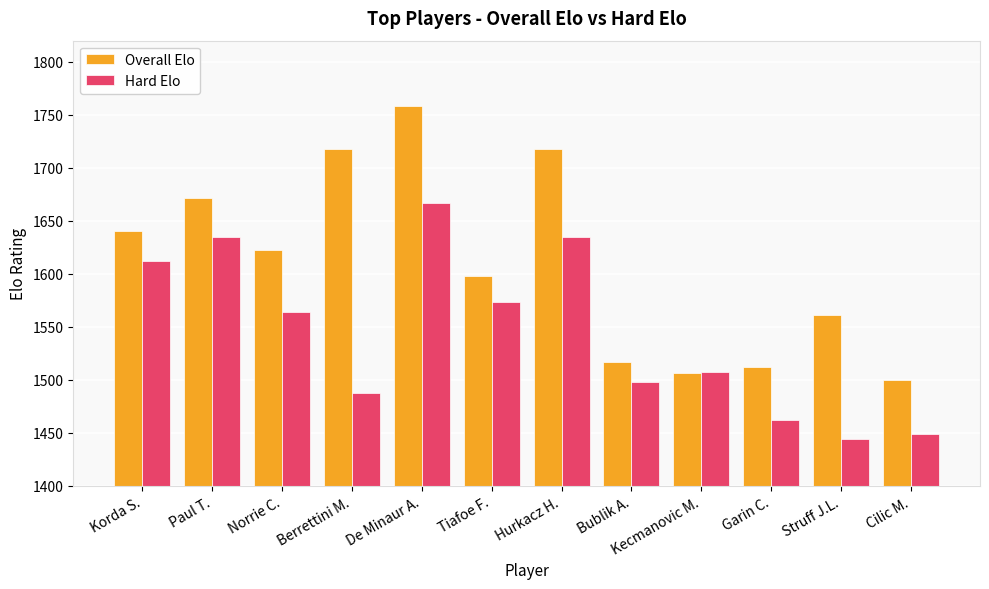

How many groups of bars are there?

12